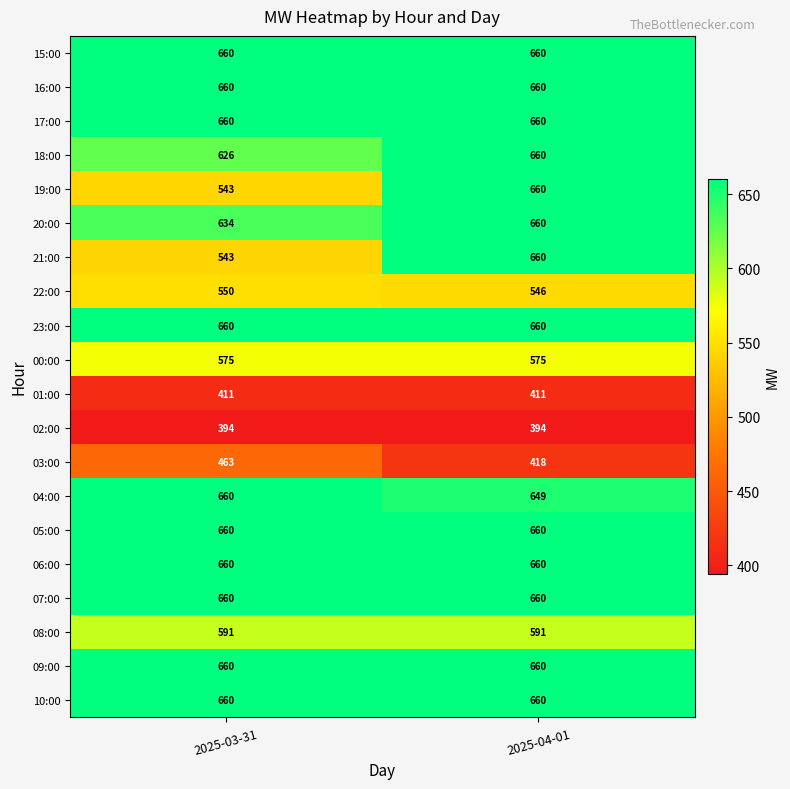

What is the average value of the 18:00 series?

643